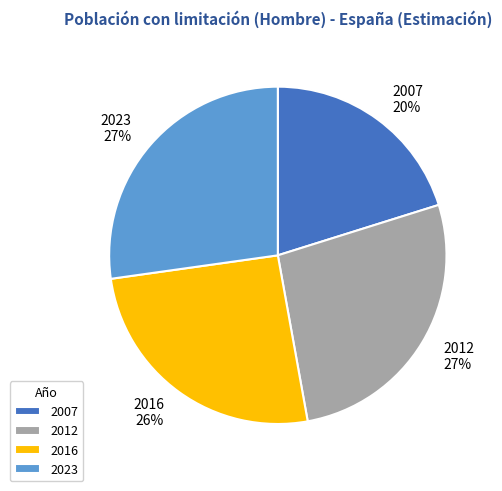

To the nearest percent, what is the average slice percentage?

25%